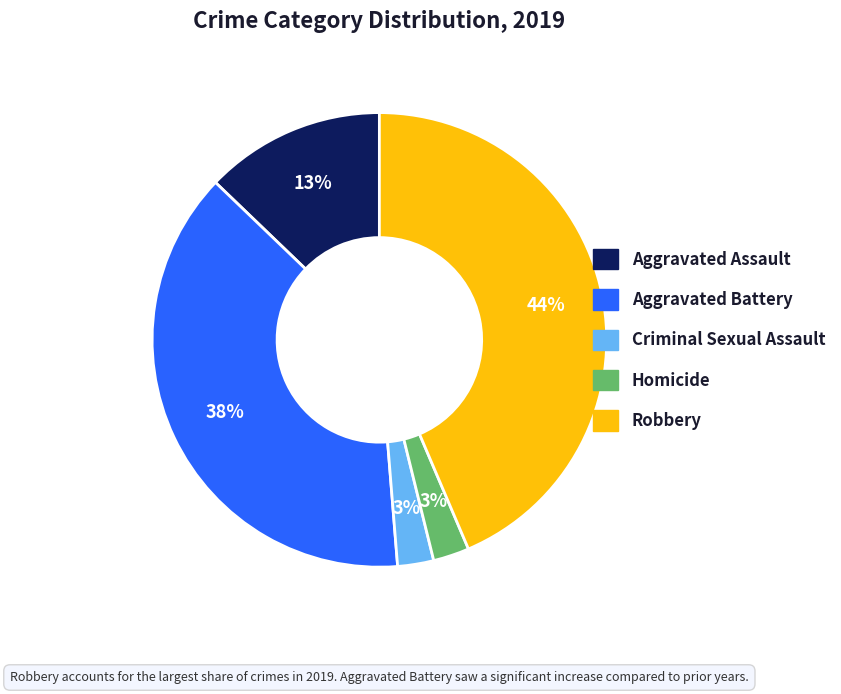

Which slice is the largest?

Robbery